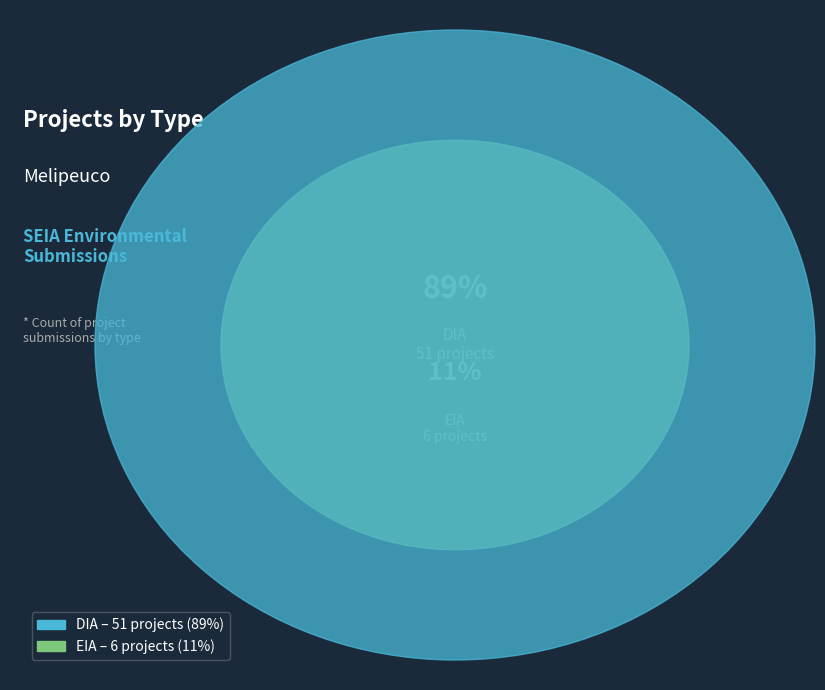

To the nearest percent, what is the difference between the EIA and DIA slice percentages?

79%